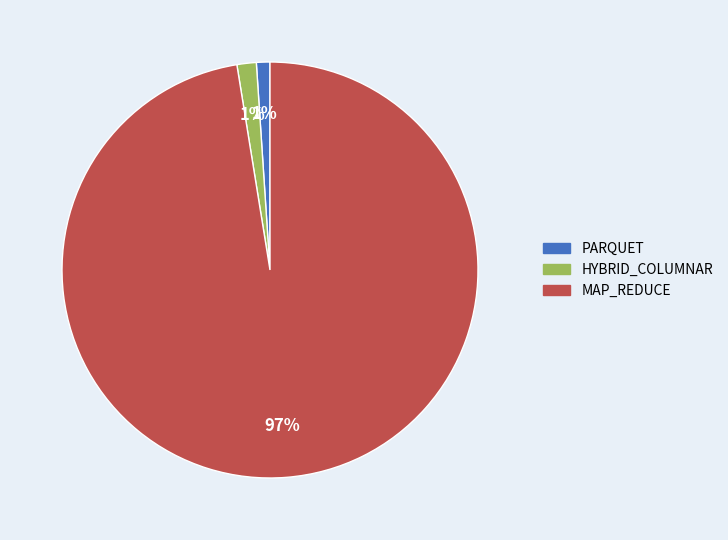

To the nearest percent, what percentage of the pie is PARQUET?

1%